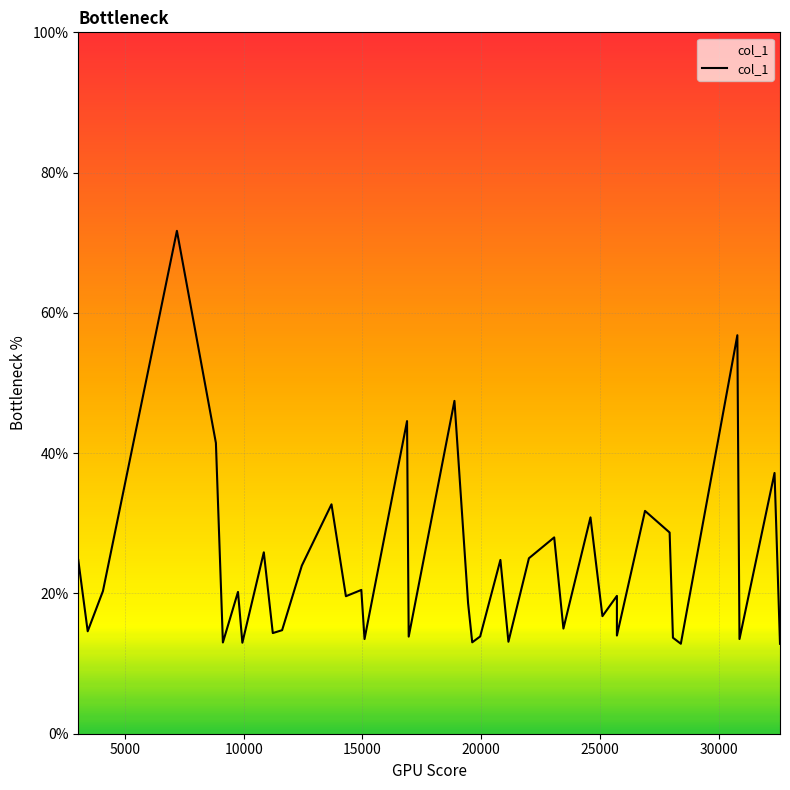

Rank the categories by value from highest to lowest.

7187.93, 30780.8, 18871.6, 16875.5, 8829.55, 32346.0, 13695.6, 26893.5, 24597.8, 27930.1, 23070.8, 10846.7, 22006.8, 20806.2, 3036.02, 12446.8, 14951.0, 4073.77, 9759.48, 25710.7, 14302.1, 19445.7, 25101.2, 23458.7, 11616.5, 3432.72, 11224.6, 25710.7, 25710.7, 19954.5, 16945.9, 28069.6, 15086.3, 30870.7, 21143.9, 19619.8, 9123.83, 9943.65, 28402.0, 32576.3